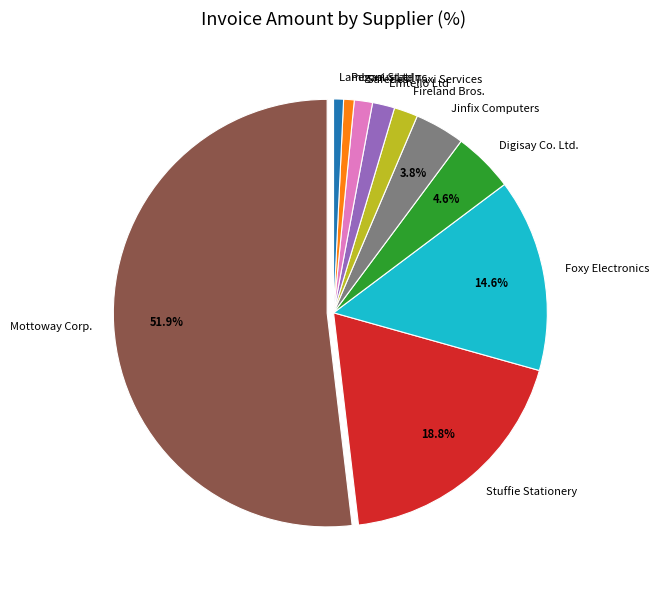

Does Mottoway Corp. represent more than half of the total?

Yes